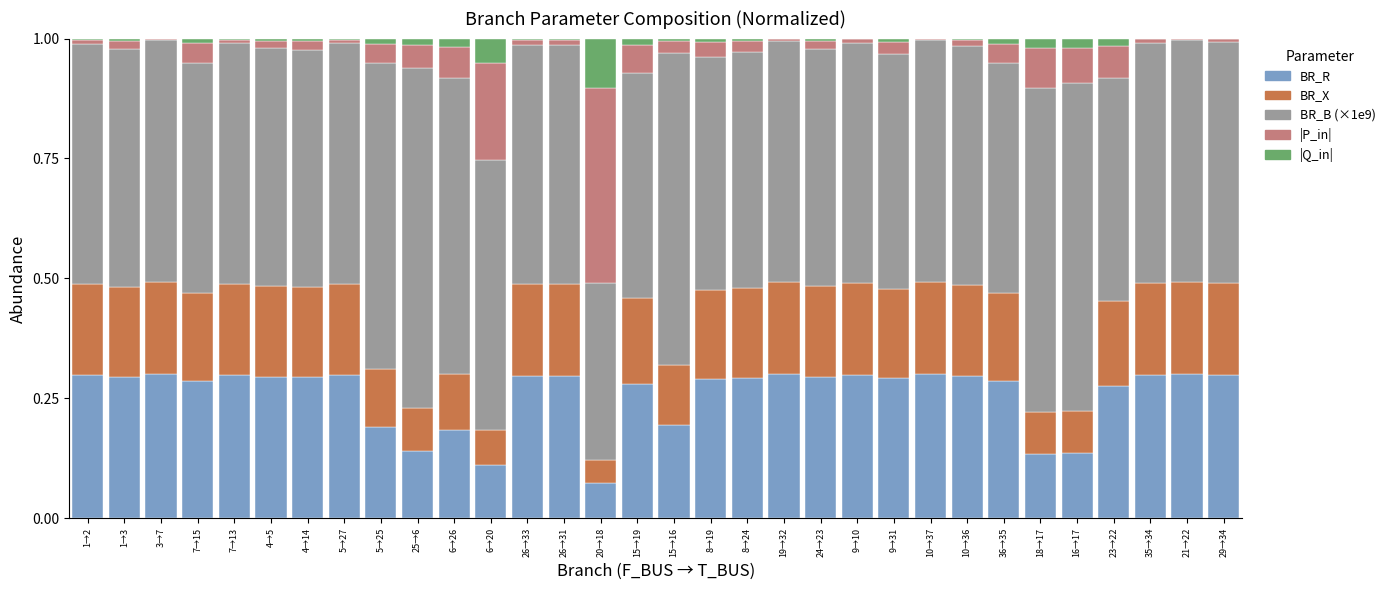

The BR_R series shows 0.1 at 20→18. True or false?

True